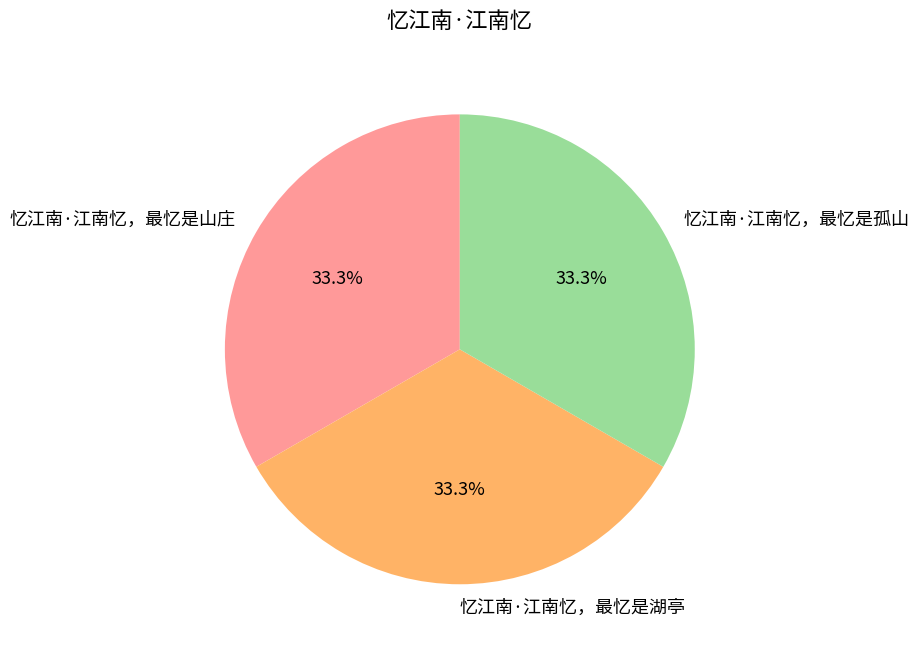

Is 忆江南·江南忆，最忆是孤山 the majority of the pie?

No